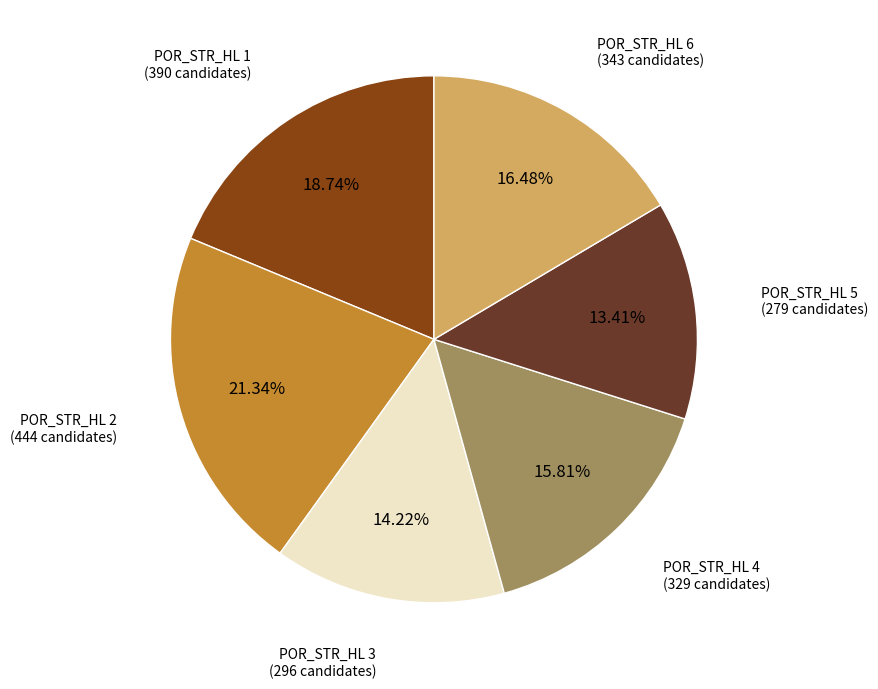

Is there a majority slice in this chart?

No